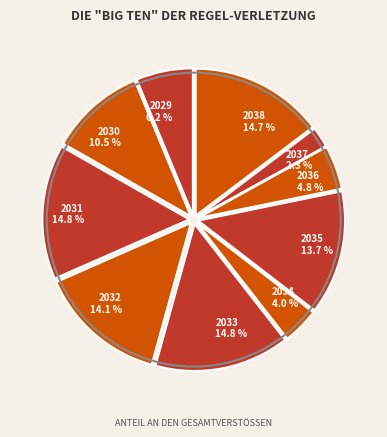

What percentage is NOT represented by 2036?

95.2%